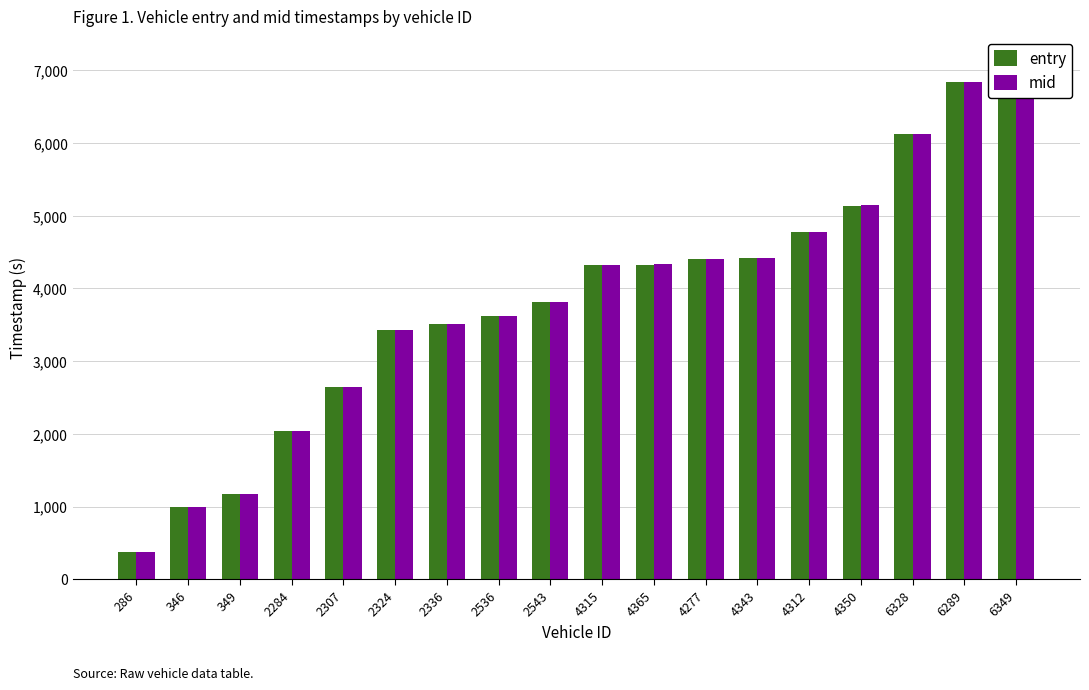

What is the label of the 3rd bar from the left?

349